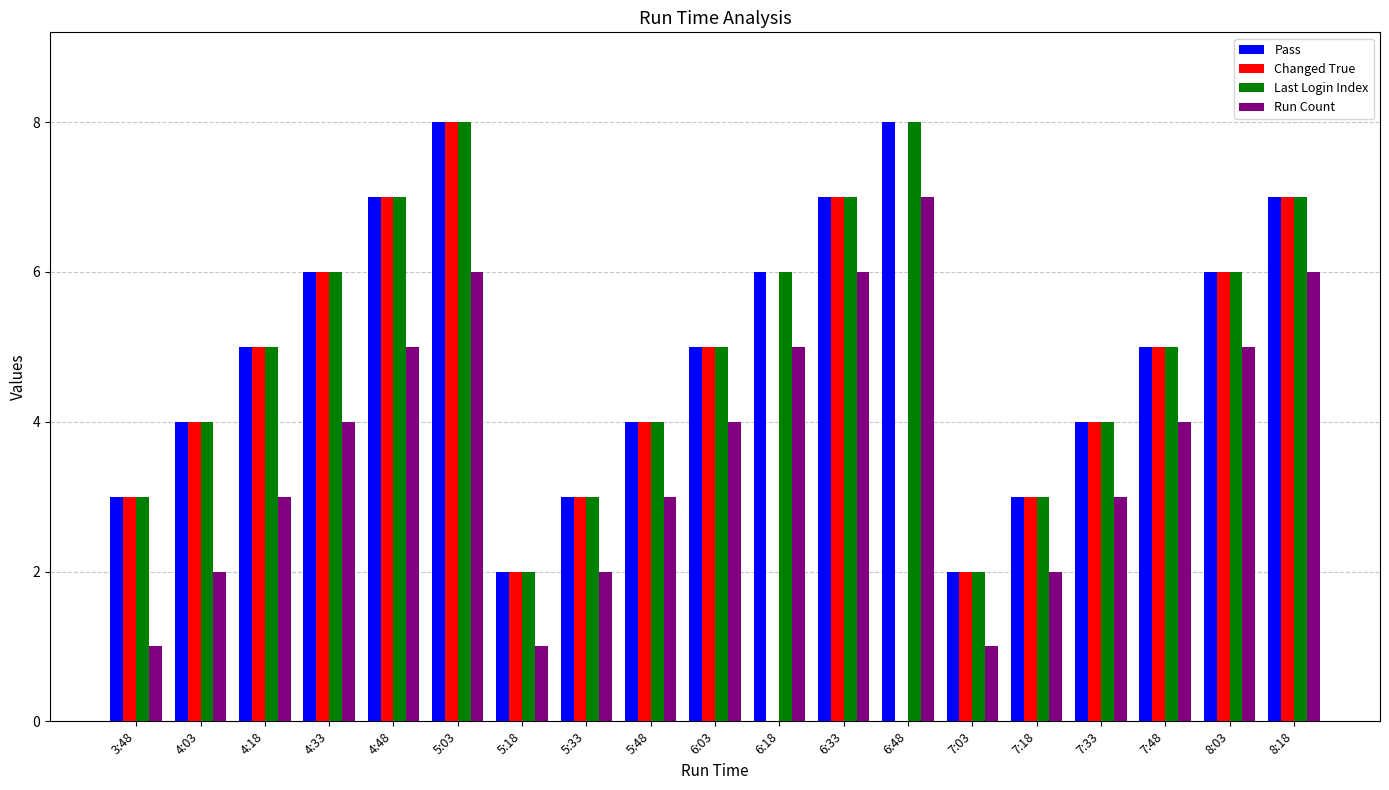

What is the maximum value for Pass?

8